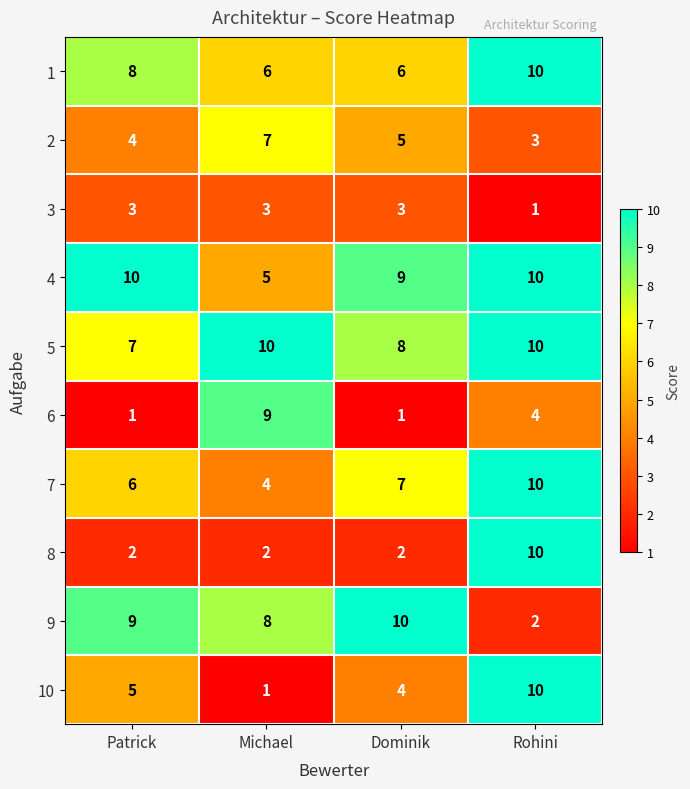

At Michael, list the series in order from largest to smallest.

5, 6, 9, 2, 1, 4, 7, 3, 8, 10